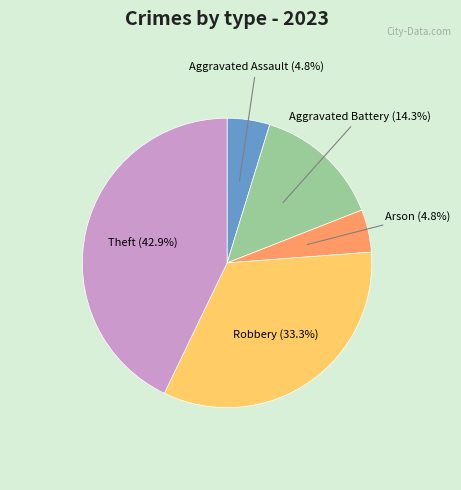

Count the number of slices in the pie.

5